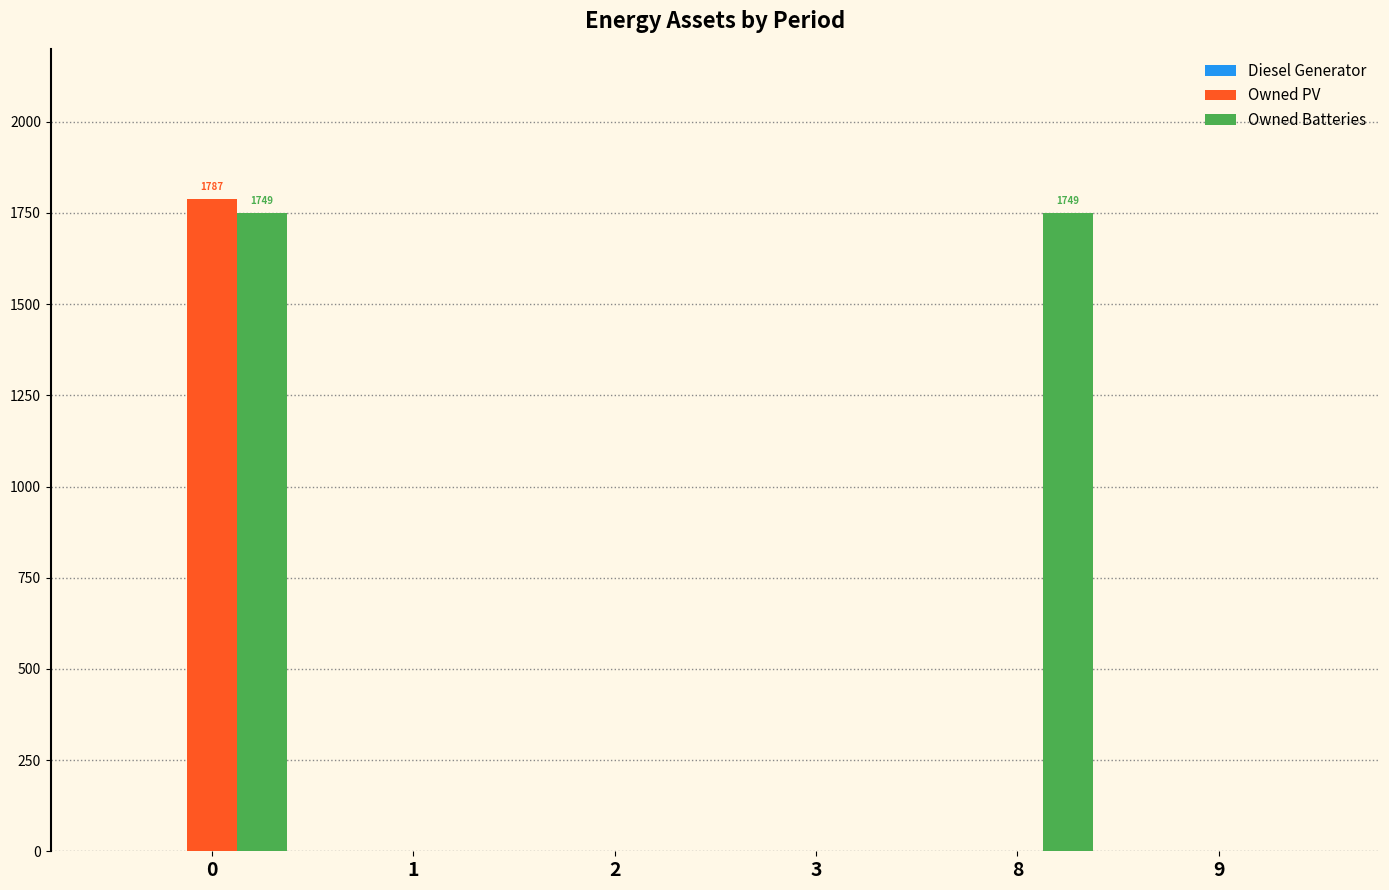

What is the average value of the Owned Batteries series?

583